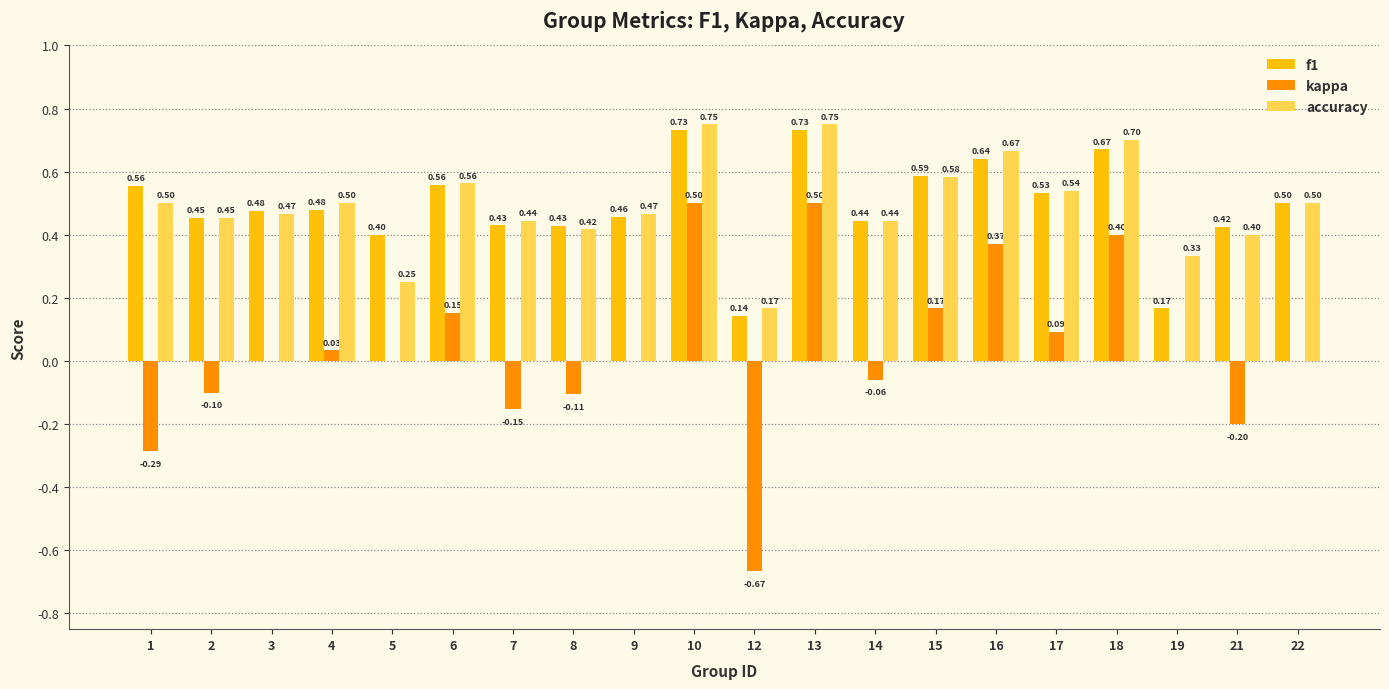

Which series changed the most between 13 and 19?

f1